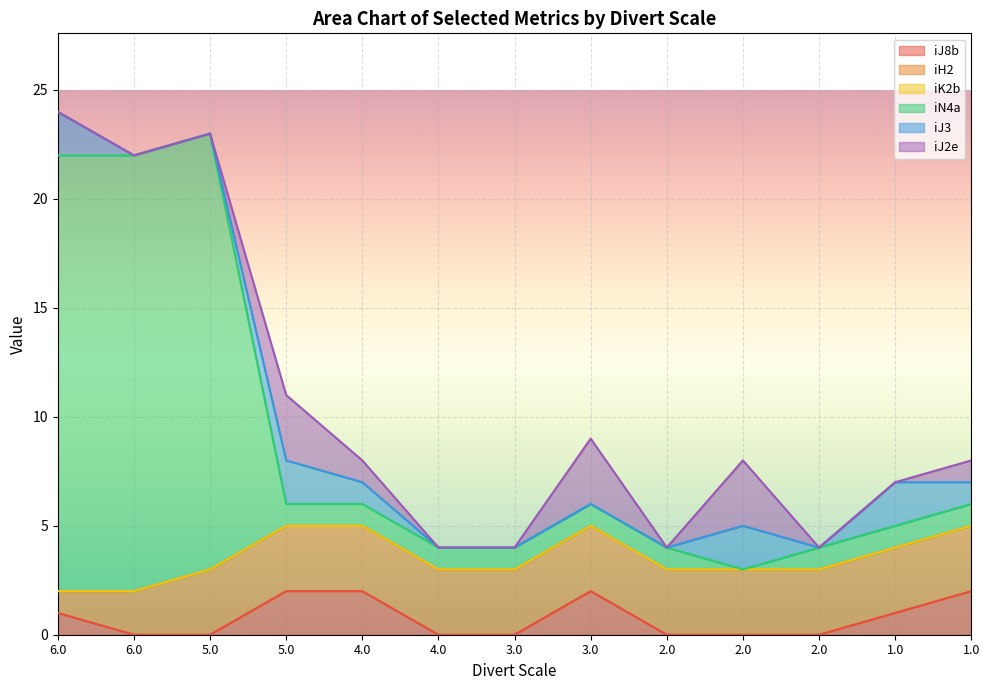

True or false: iK2b and iJ8b cross at least once.

False